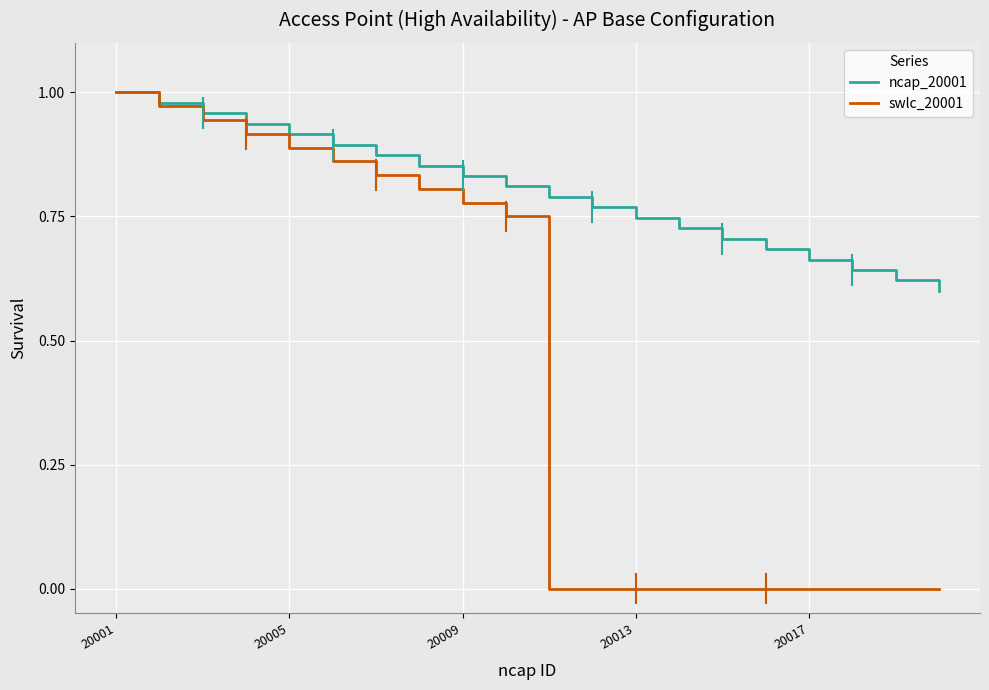

Rank the series by their average value, from lowest to highest.

swlc_20001, ncap_20001